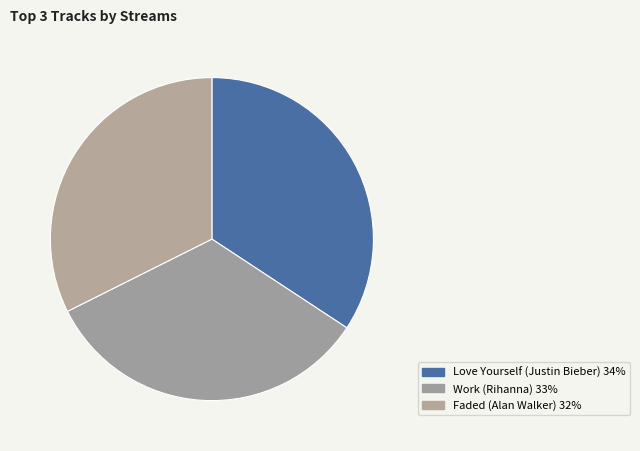

To the nearest percent, what is the difference between the Faded and Work slice percentages?

1%